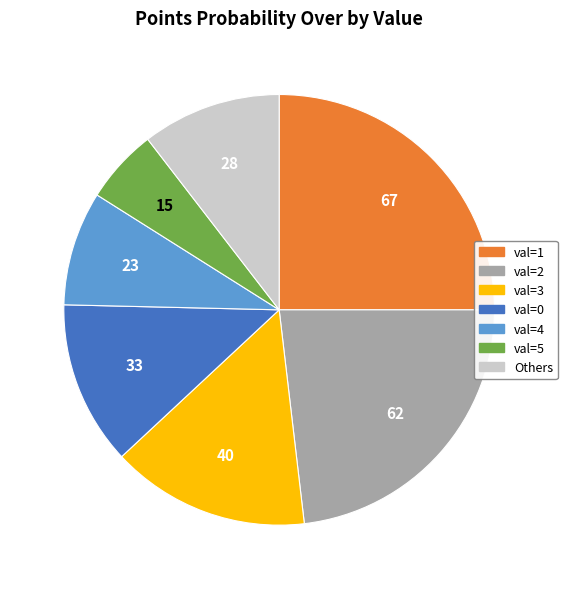

Is there a majority slice in this chart?

No